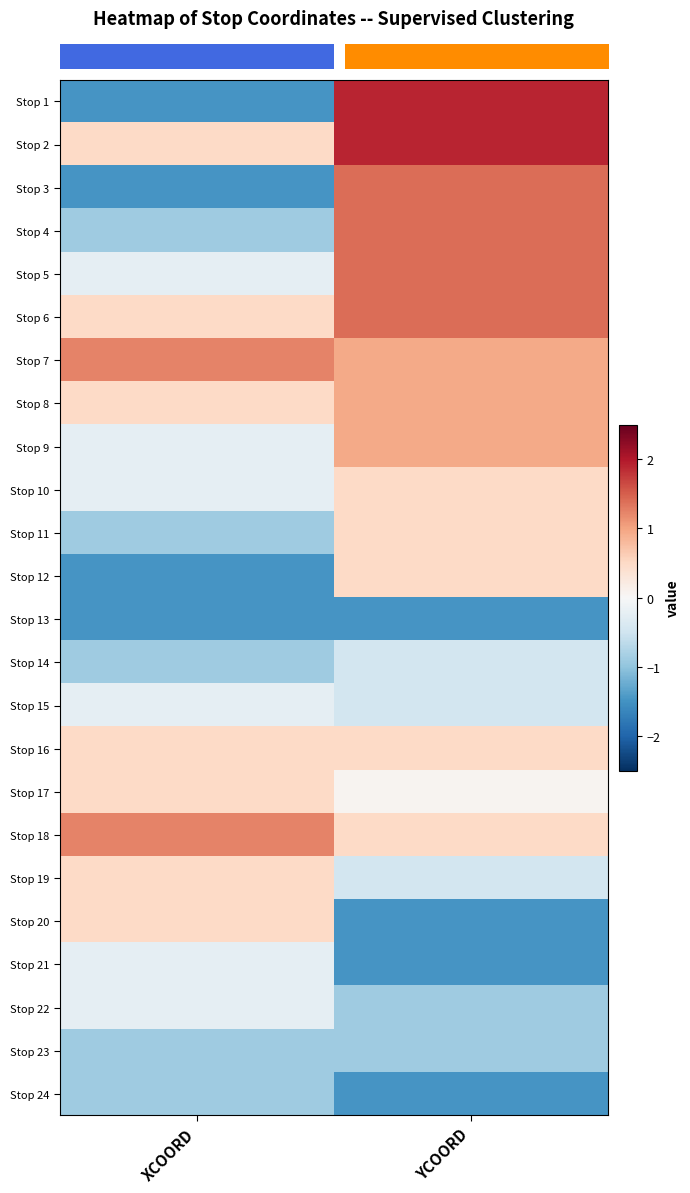

How many categories are shown in the chart?

2